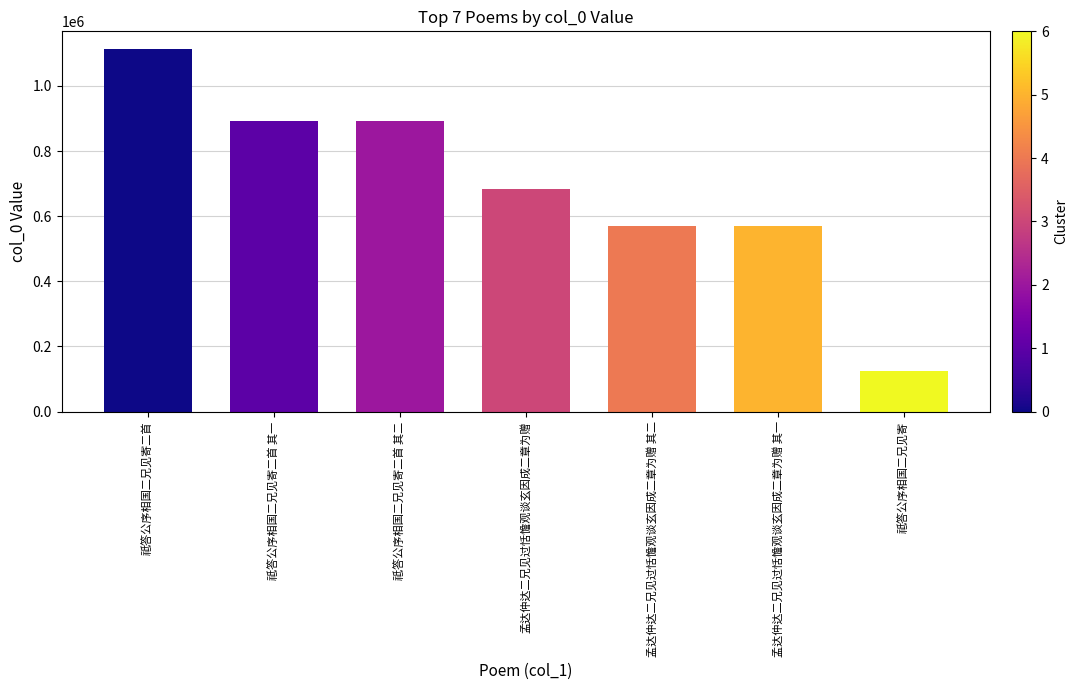

What is the greatest value displayed?

1112137